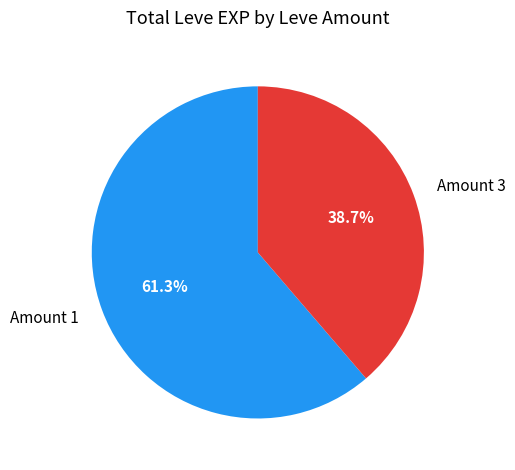

To the nearest percent, what is the average slice percentage?

50%